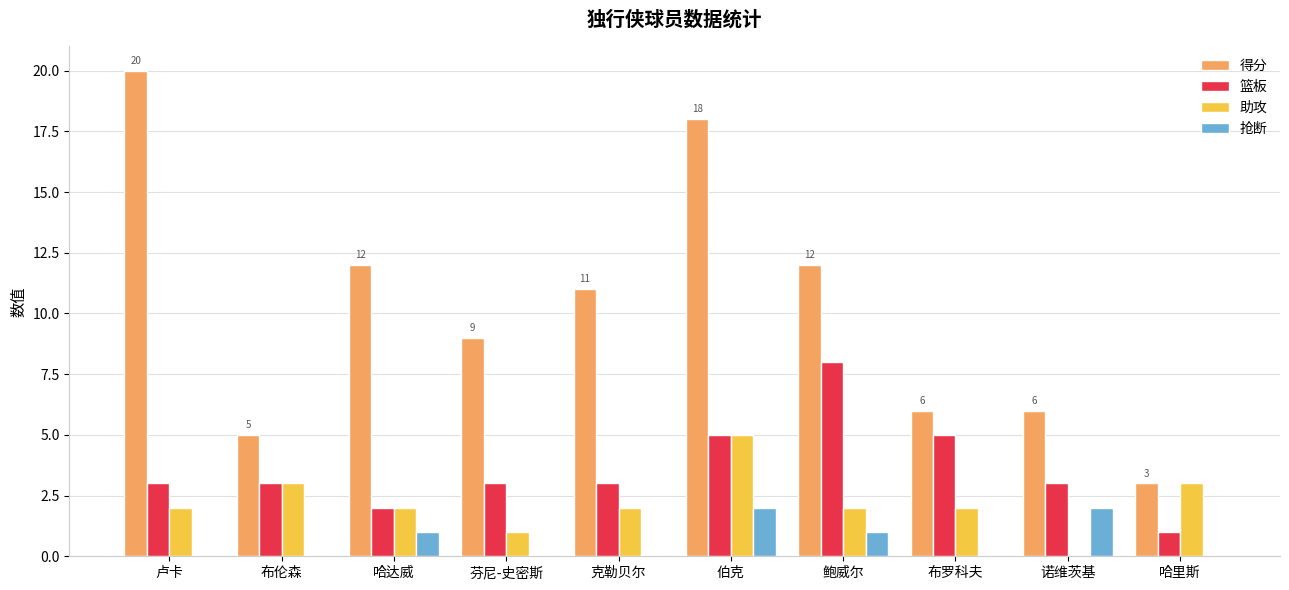

What is the sum of all 得分 values?

102